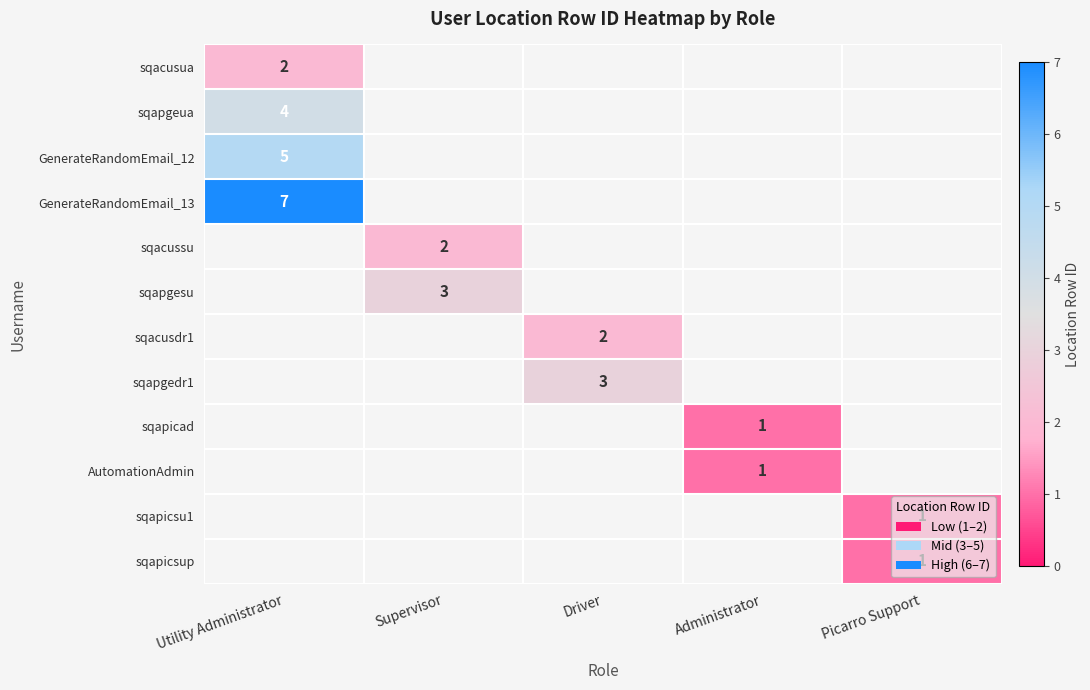

At which category is the sum across all series the highest?

Utility Administrator